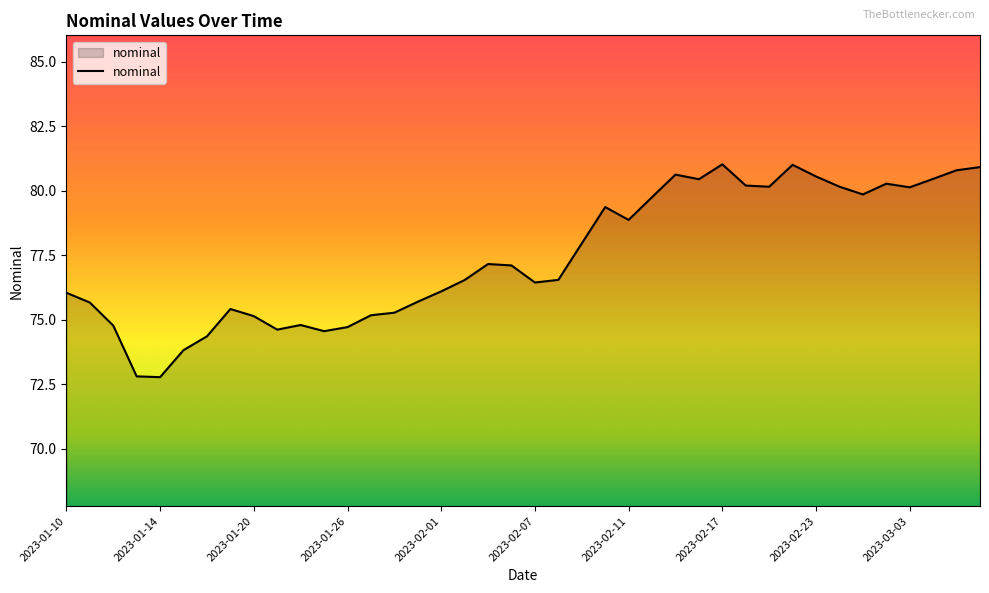

What is the greatest value displayed?

81.0